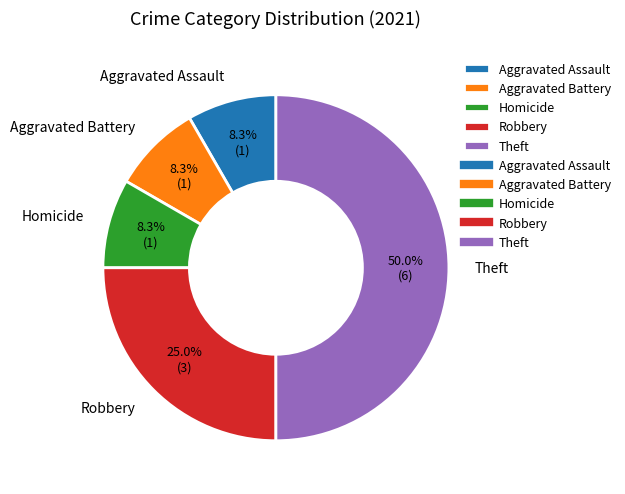

Does Aggravated Assault represent more than half of the total?

No